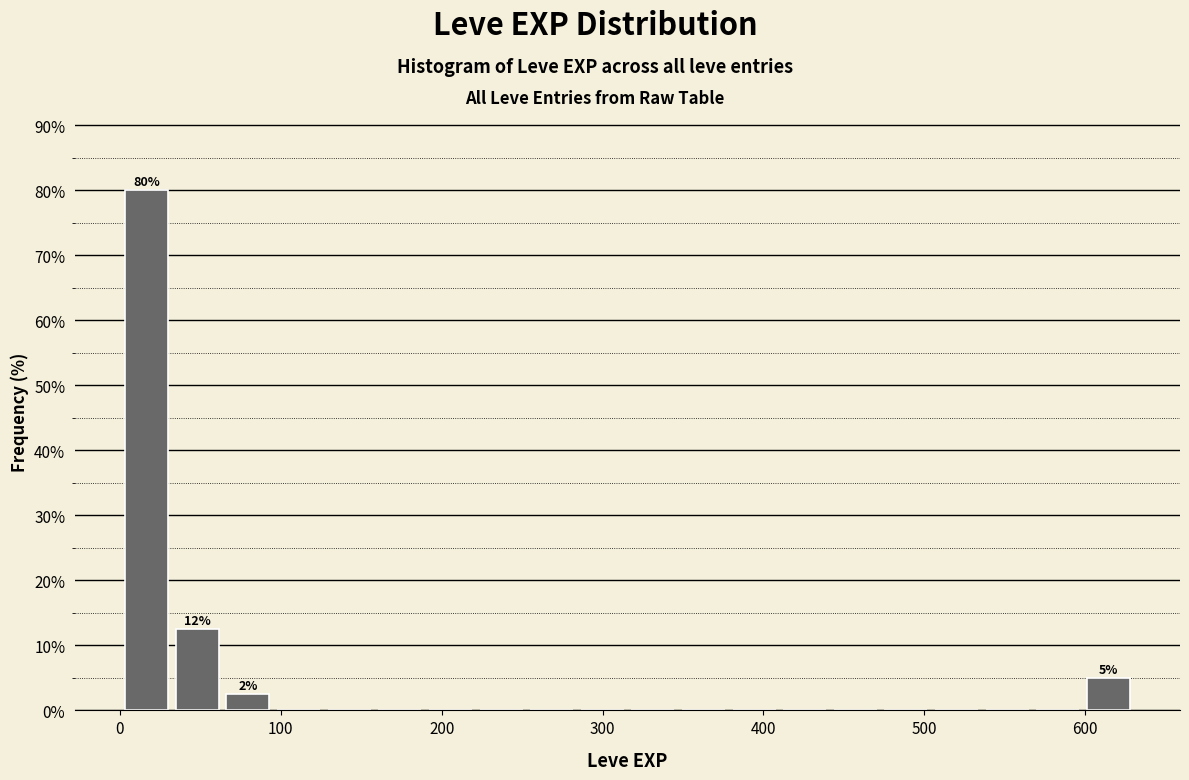

Read against the x-axis, roughly where is the centre of the tallest bar?

20